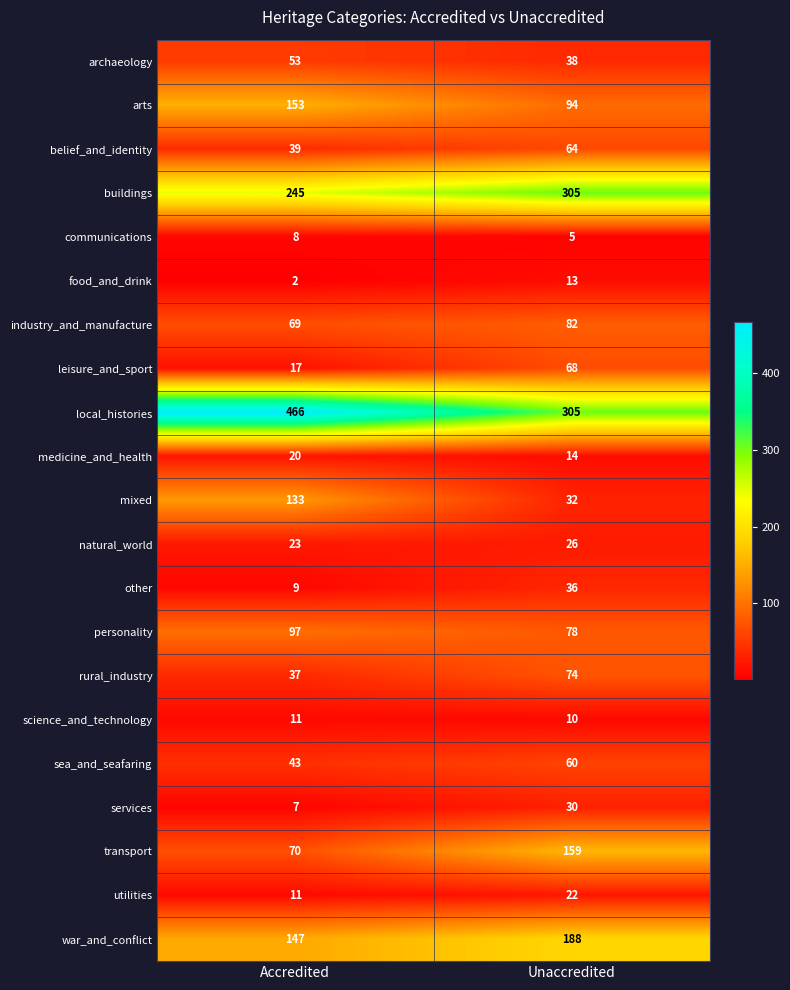

Is it true that arts equals 94 at Unaccredited?

True